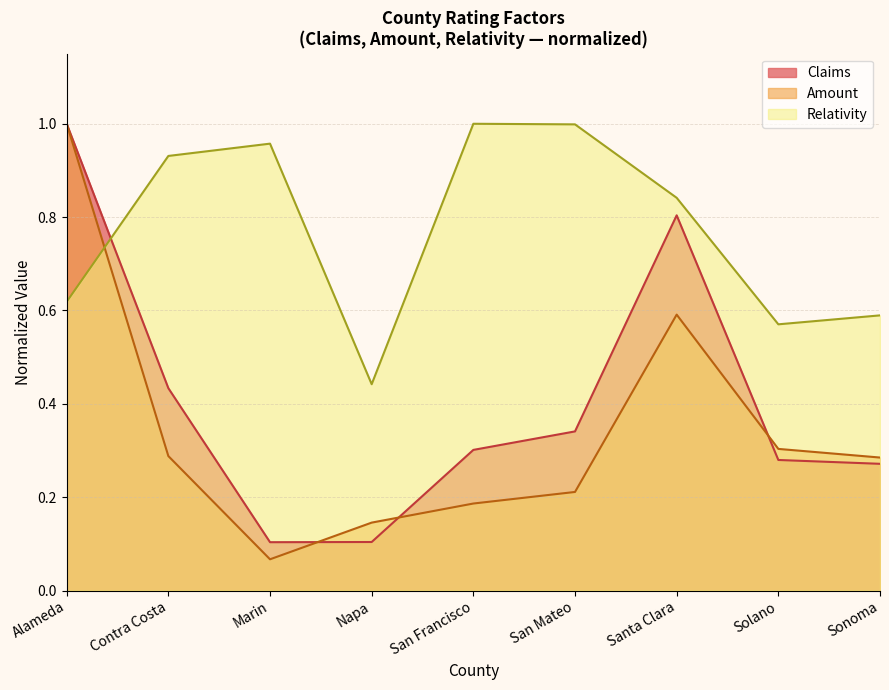

At which category does Claims reach its first local valley?

Marin